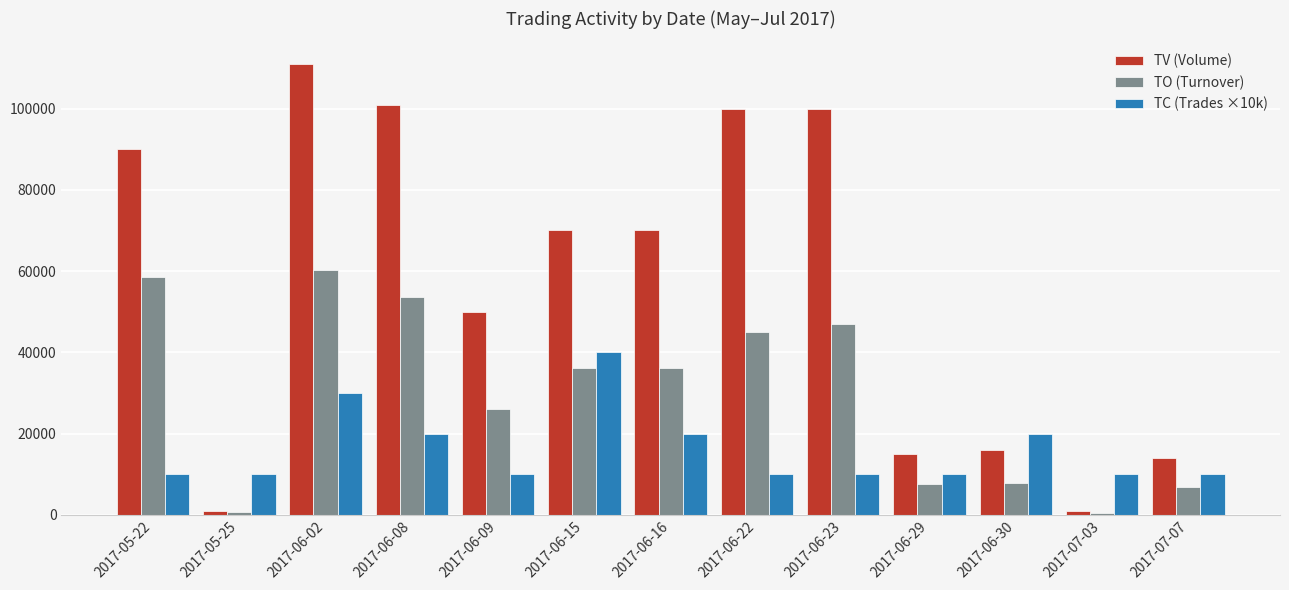

Which series has the largest total across all categories?

TV (Volume)